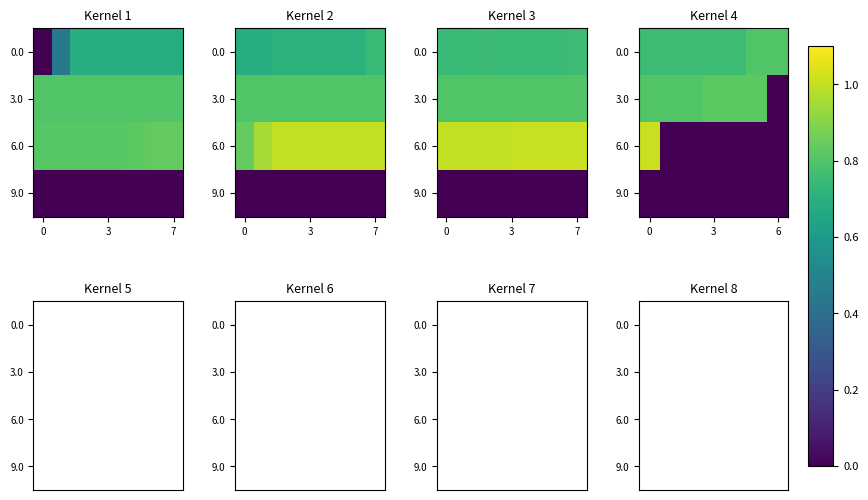

At how many categories does at least one series exceed 0?

7